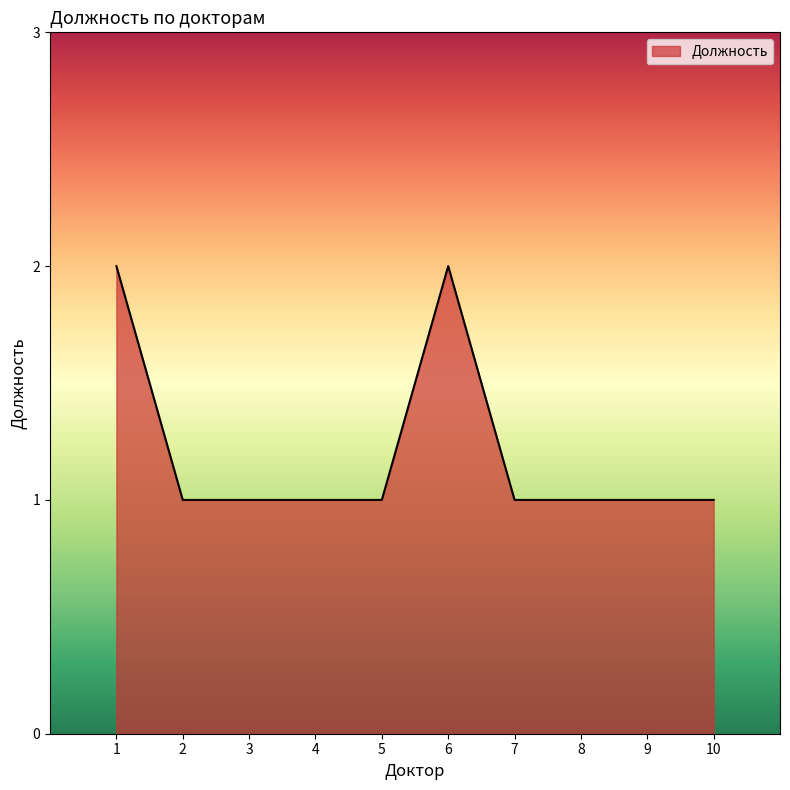

What is the ratio of the value at 5 to the value at 3?

1.0